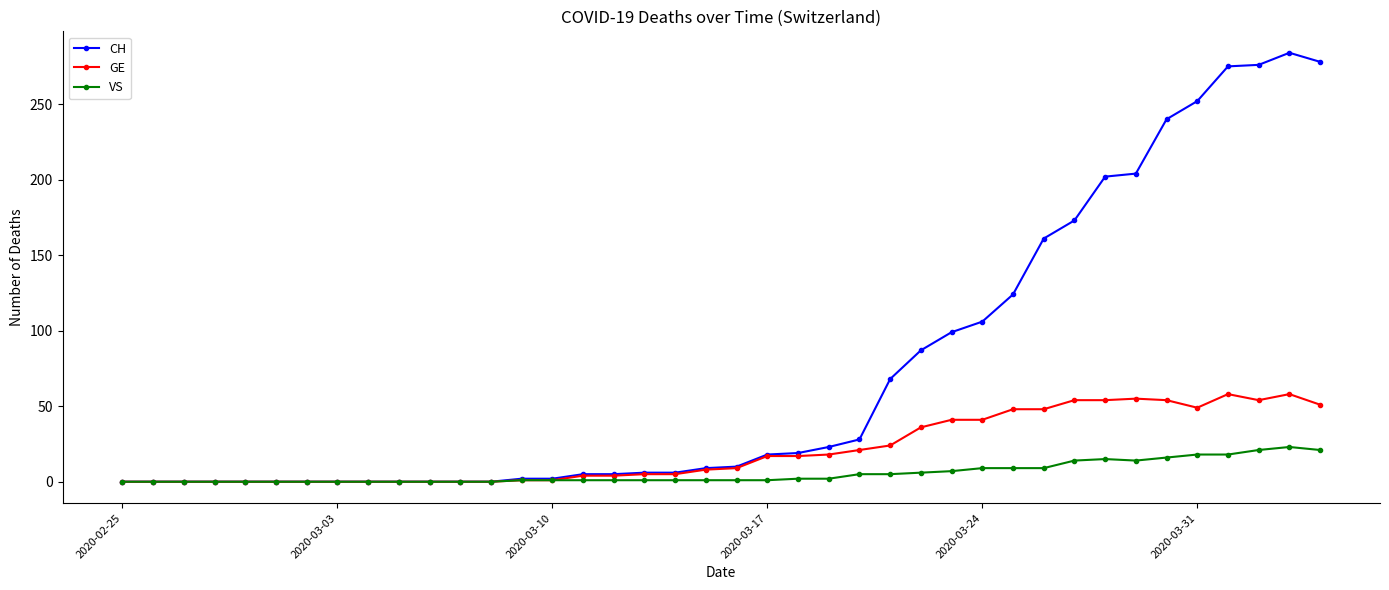

What is the sum of all CH values?

2962